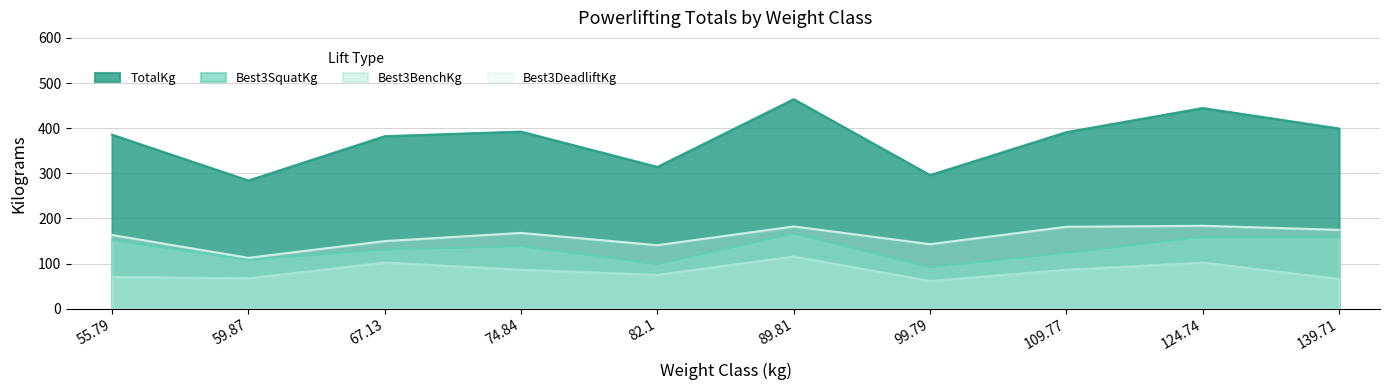

Reading right to left, what are all the values shown in this chart?

Best3SquatKg: 139.71=158.8	124.74=158.8	109.77=123.6	99.79=91.9	89.81=166.3	82.1=98.7	74.84=138.3	67.13=130.4	59.87=107.7	55.79=151.9
Best3BenchKg: 139.71=65.8	124.74=102.1	109.77=86.2	99.79=61.2	89.81=115.7	82.1=74.8	74.84=86.2	67.13=102.1	59.87=67.3	55.79=70.3
Best3DeadliftKg: 139.71=174.6	124.74=183.7	109.77=181.4	99.79=142.9	89.81=182.2	82.1=140.6	74.84=167.8	67.13=149.7	59.87=112.6	55.79=163.3
TotalKg: 139.71=399.2	124.74=444.5	109.77=391.2	99.79=296.0	89.81=464.2	82.1=314.1	74.84=392.4	67.13=382.2	59.87=283.9	55.79=385.6